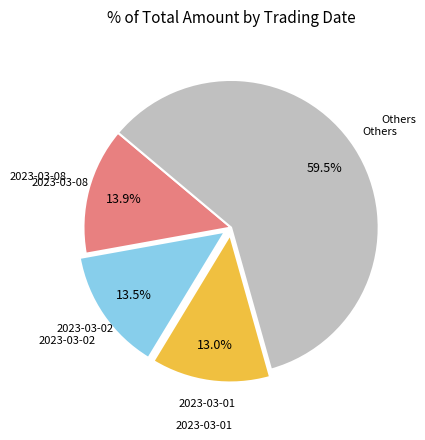

Count the number of slices in the pie.

4